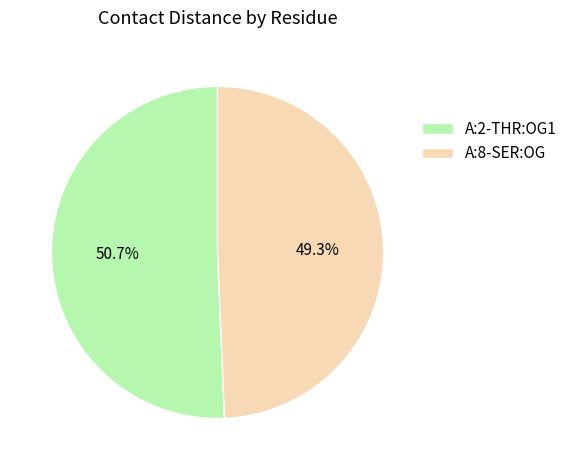

Is it true that A:2-THR:OG1 is 37% of the pie?

False